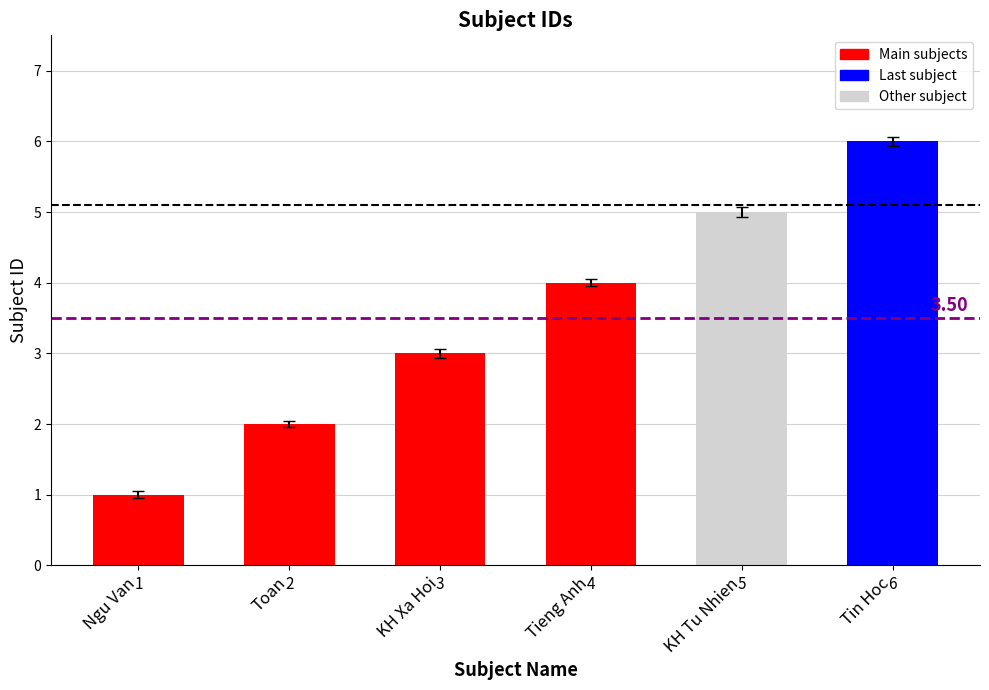

Which label corresponds to the largest value in the chart?

Tin Hoc